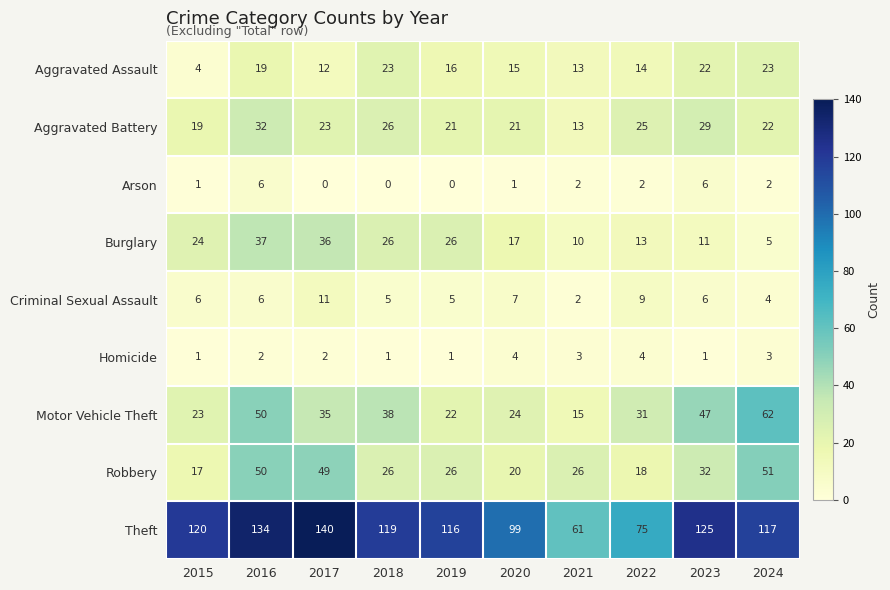

Which series changed the most between 2015 and 2021?

Theft